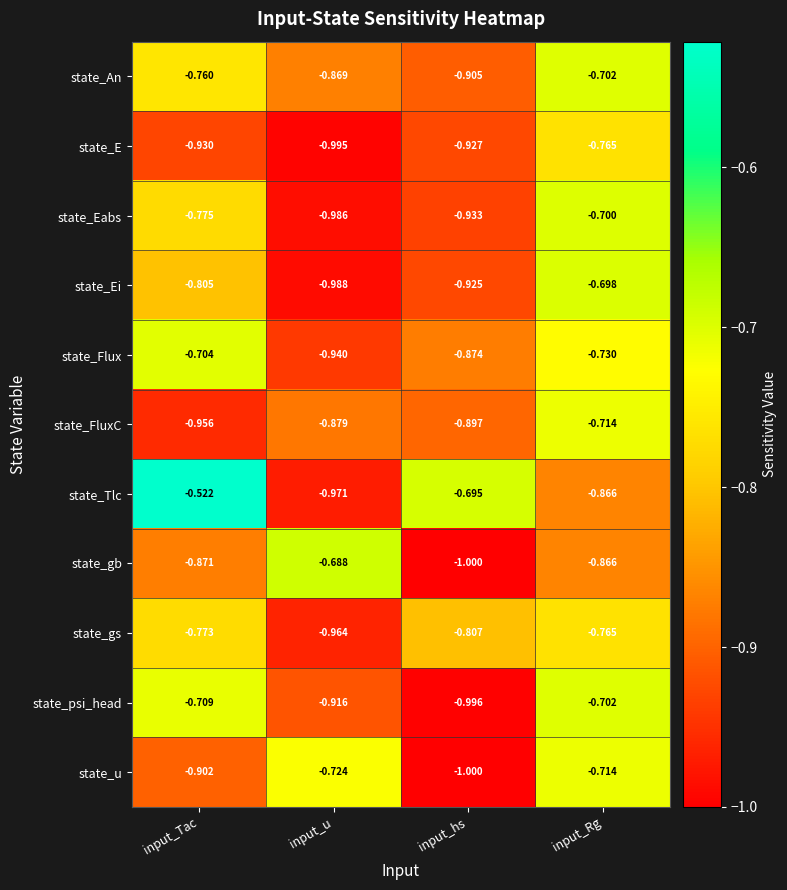

Which series has the largest range (max minus min)?

state_Tlc